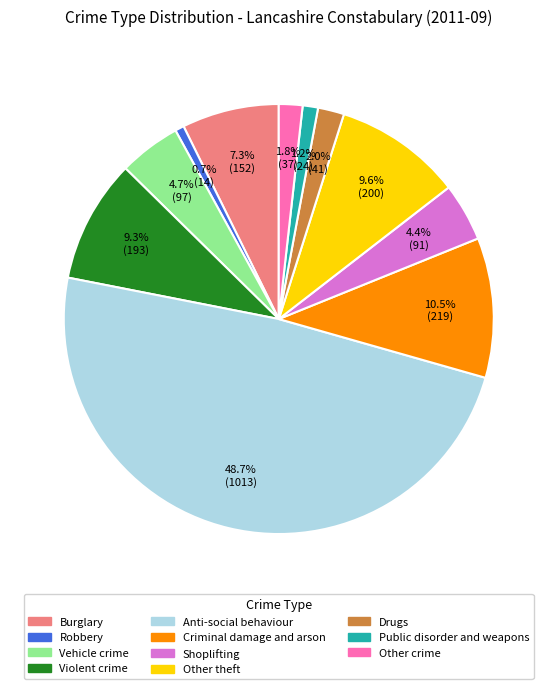

Does Robbery account for over 50% of the chart?

No